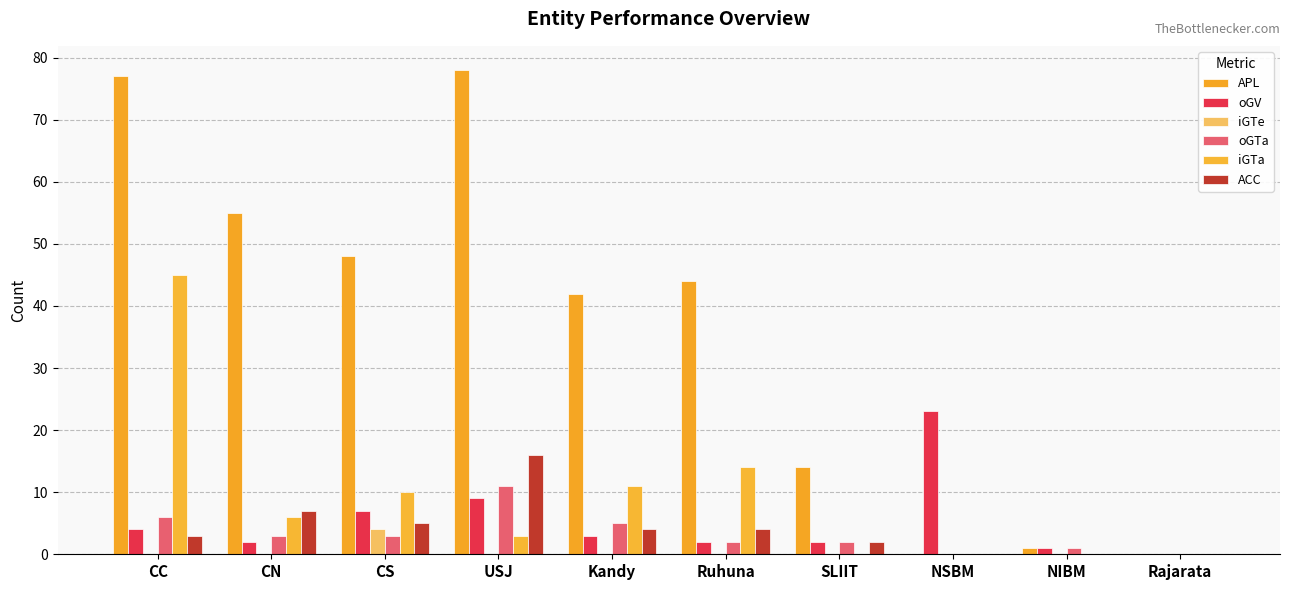

What is the greatest value displayed?

78